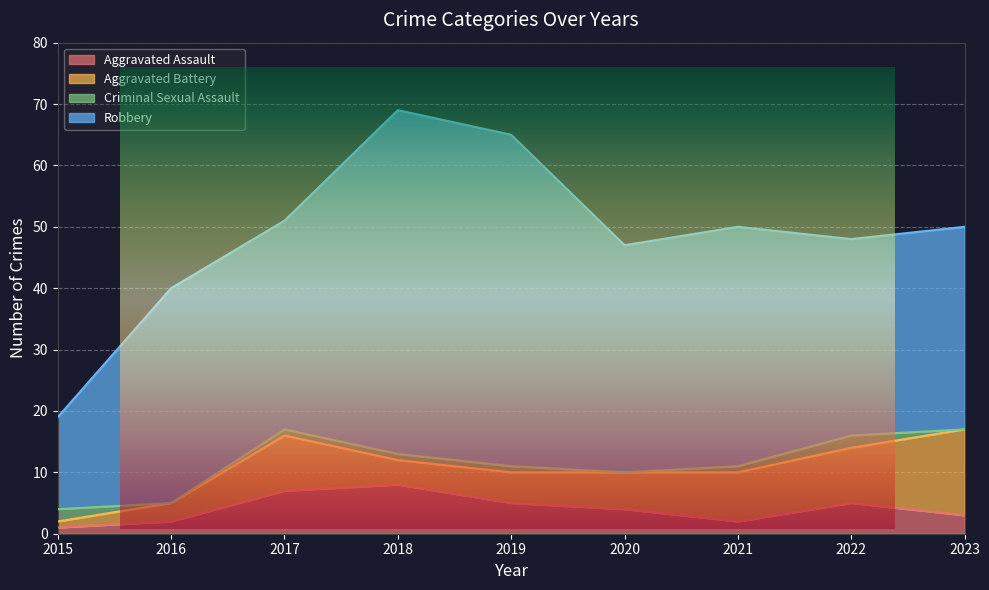

True or false: Criminal Sexual Assault and Robbery intersect in this chart.

False